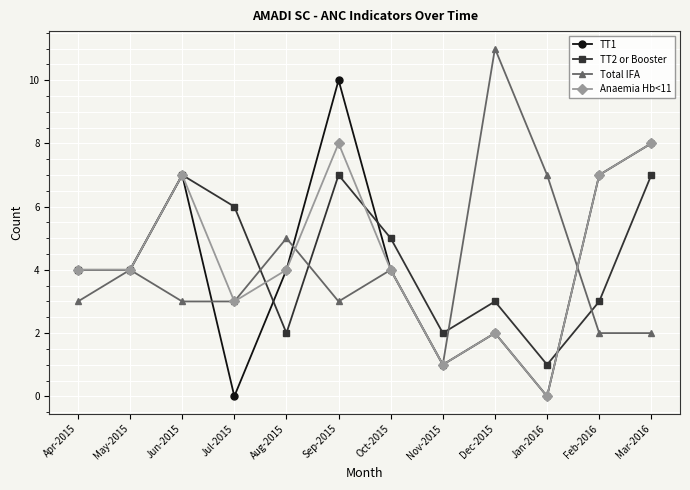

Is the value of TT1 at Sep-2015 greater than the value of Anaemia Hb<11 at Jan-2016?

Yes